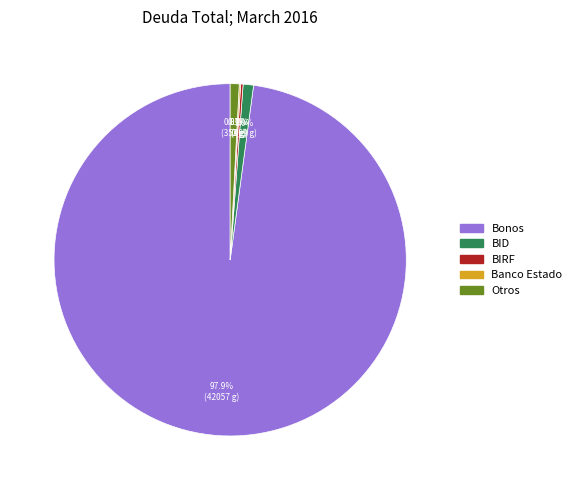

Do Otros and Bonos together represent more than half of the pie?

Yes